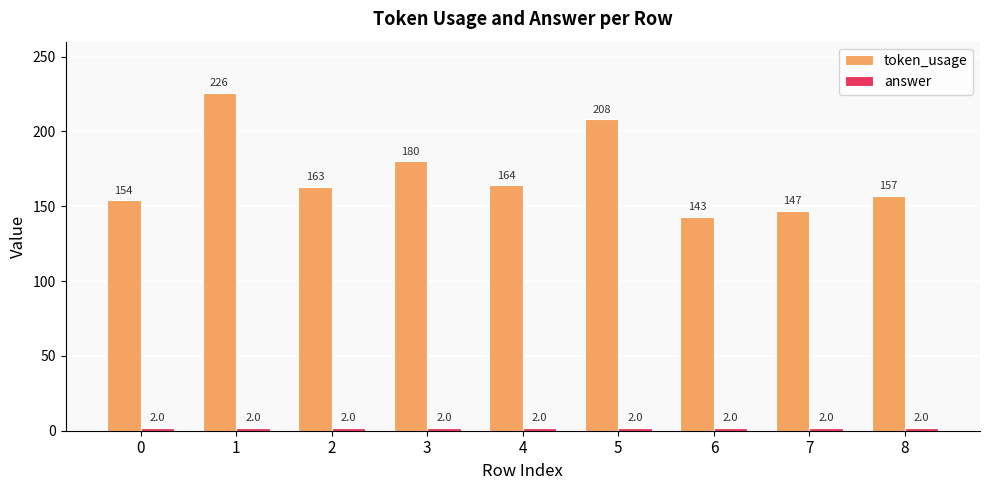

What is the total value across all series at 7?

149